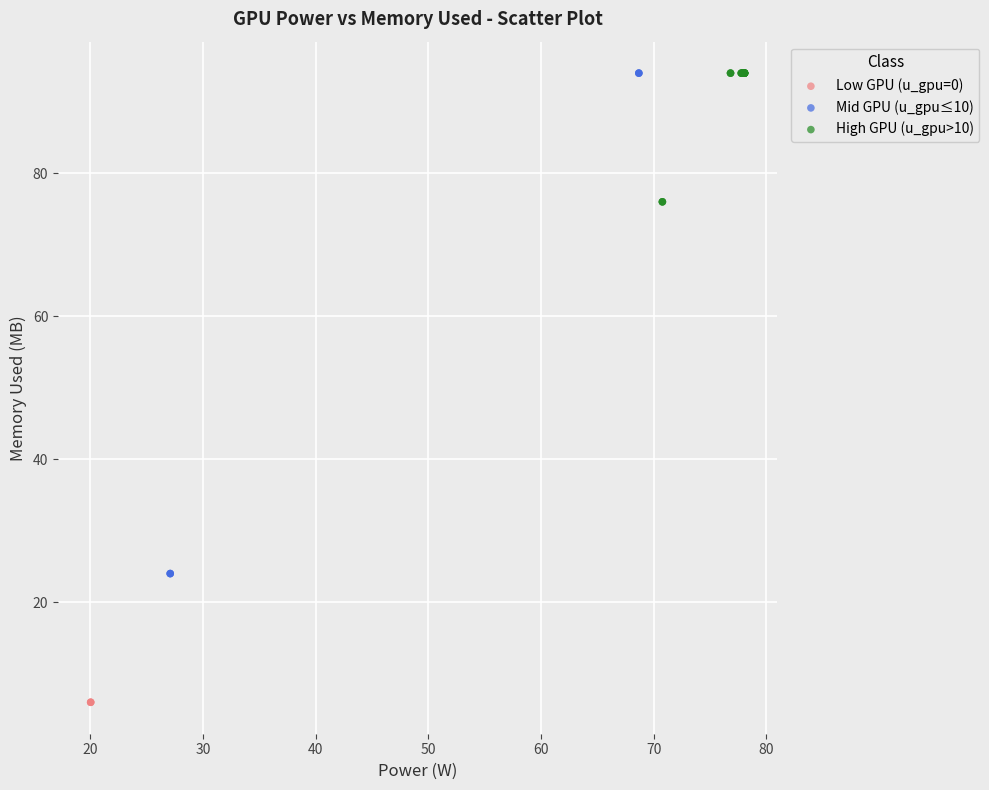

Which series reaches the minimum Y coordinate?

Low GPU (u_gpu=0)